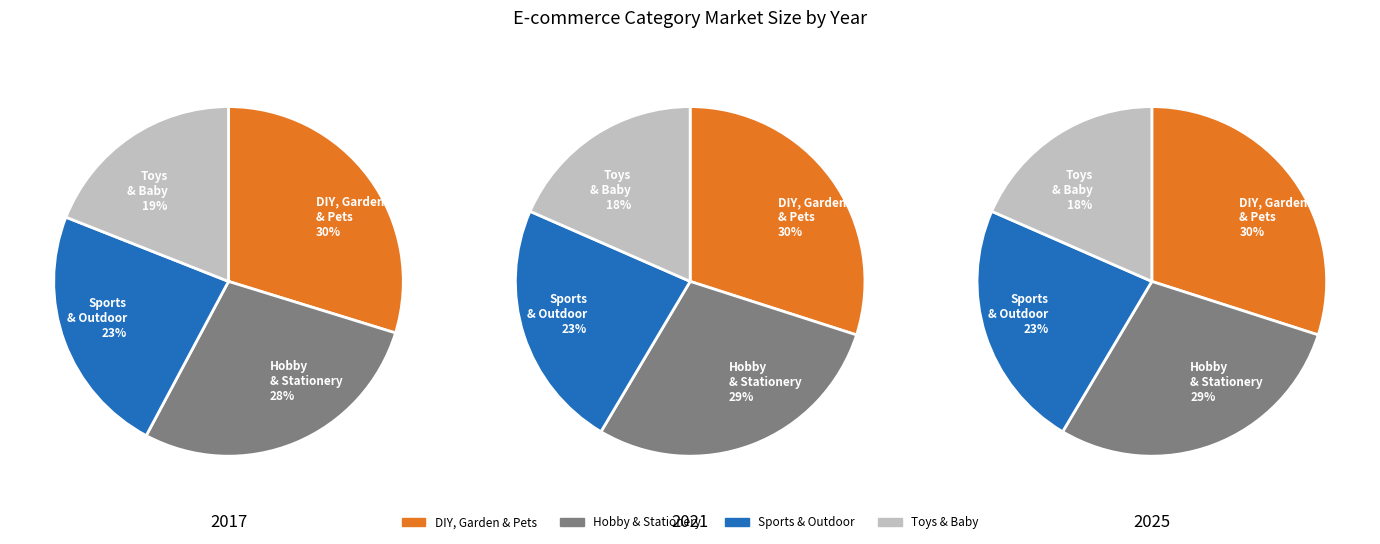

Which slice is the smallest?

Toys & Baby